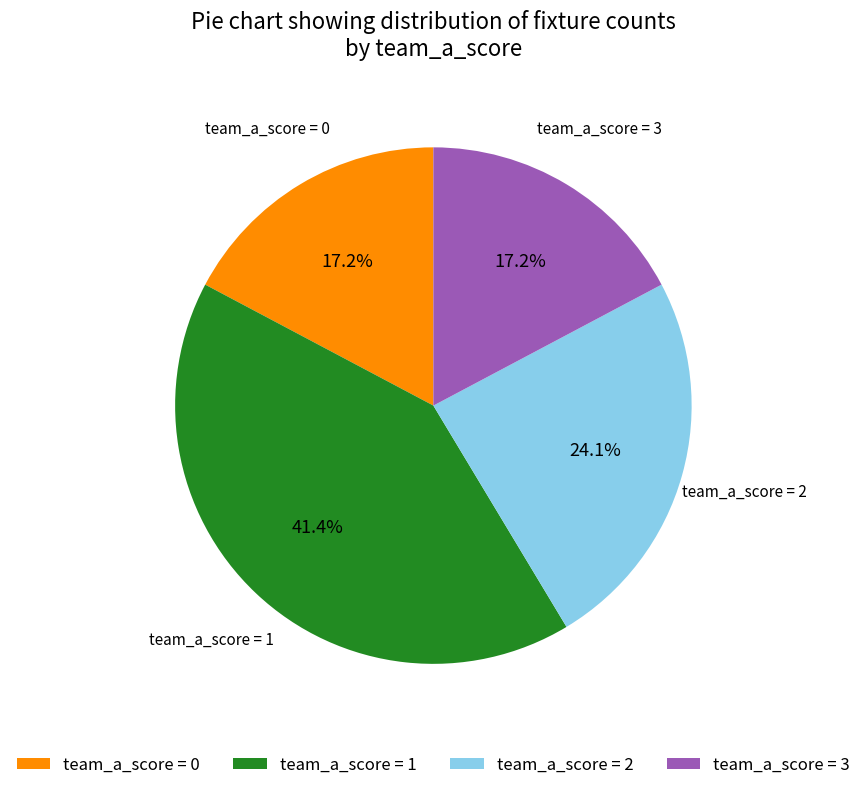

How much of the chart is everything except team_a_score = 3?

82.8%